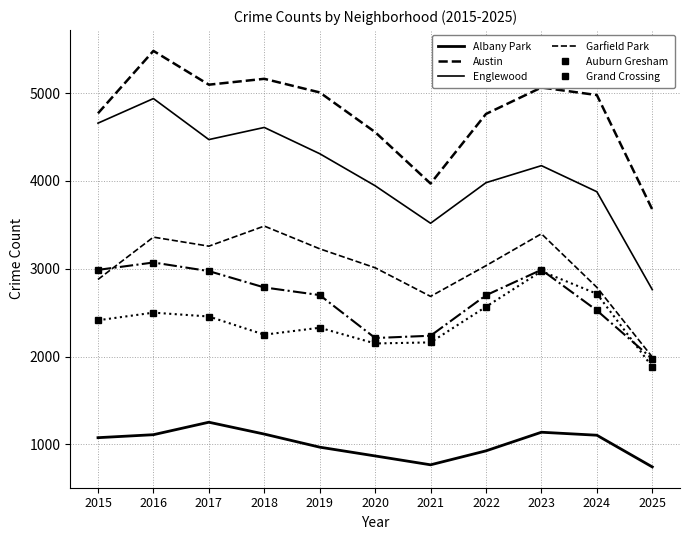

What is the lowest value of the Auburn Gresham series?

1974